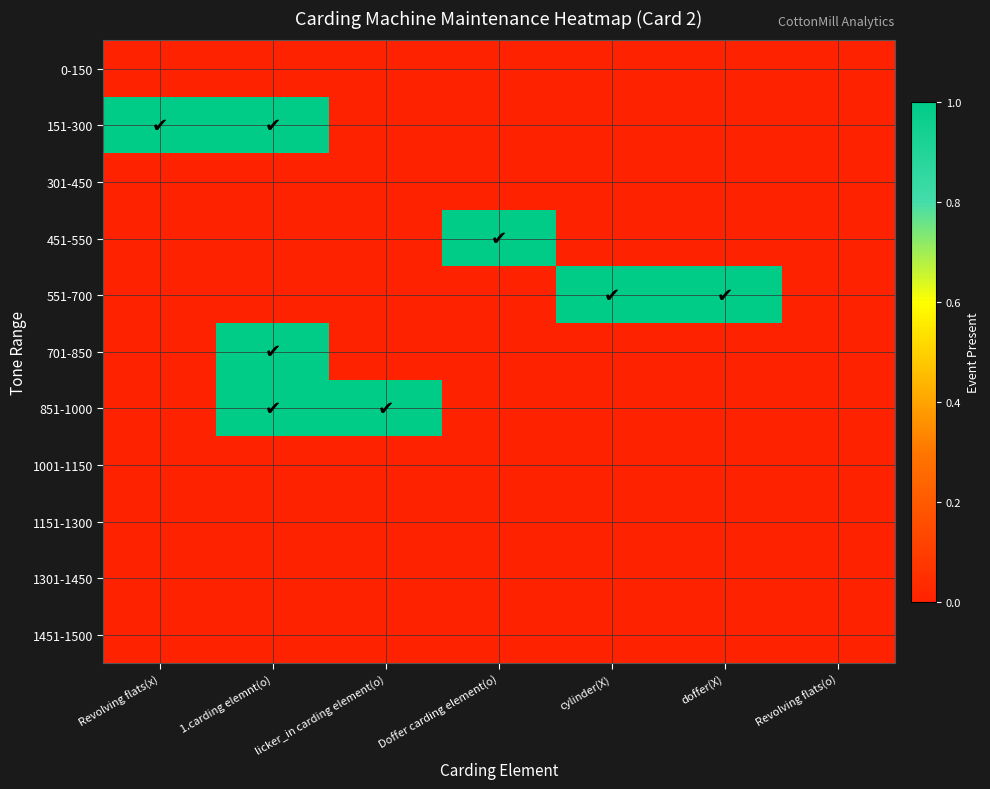

Between Doffer carding element(o) and cylinder(X), which series saw the biggest shift?

451-550